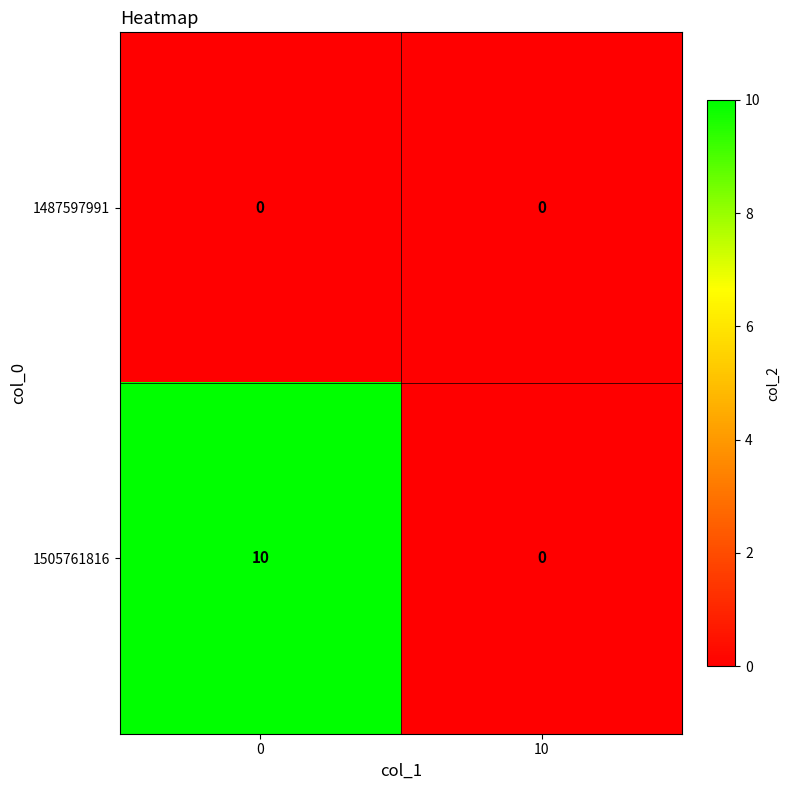

Is it true that 1505761816 equals 0 at 10?

True